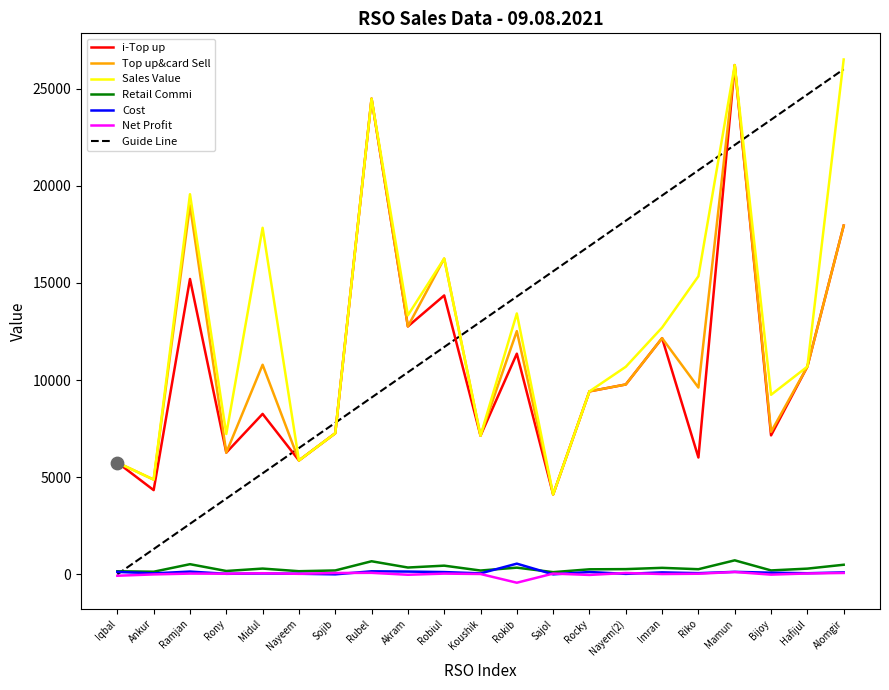

What is the total value across all series at Rubel?

83457.9